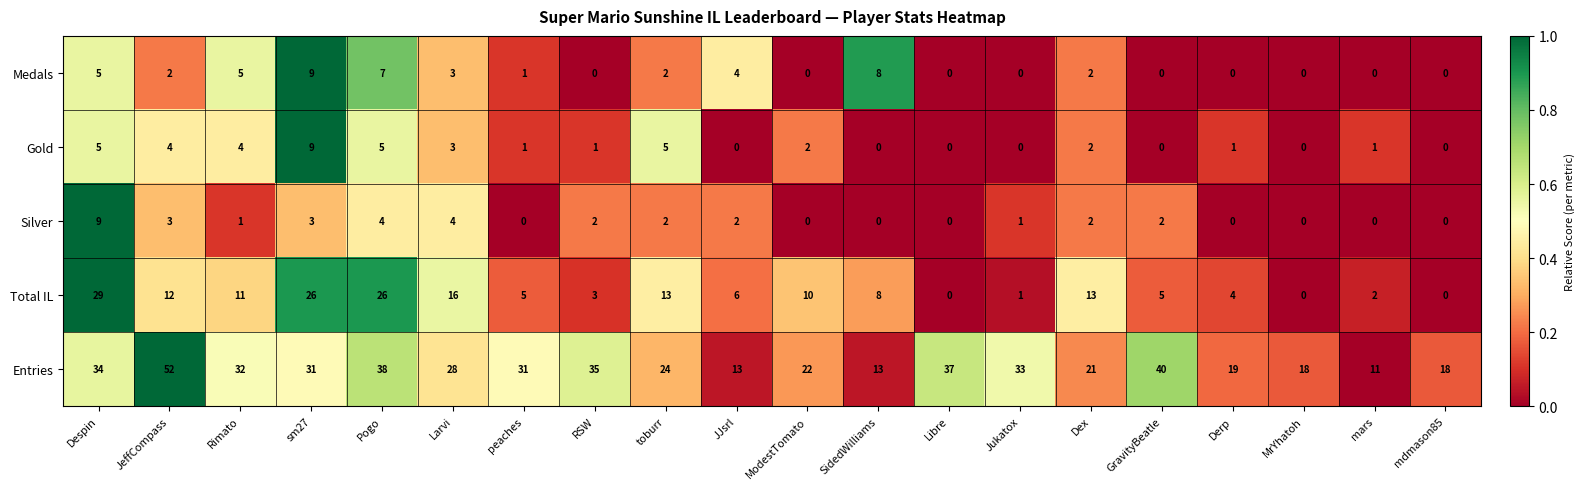

At JJsrl, list the series in order from largest to smallest.

Entries, Total IL, Medals, Silver, Gold